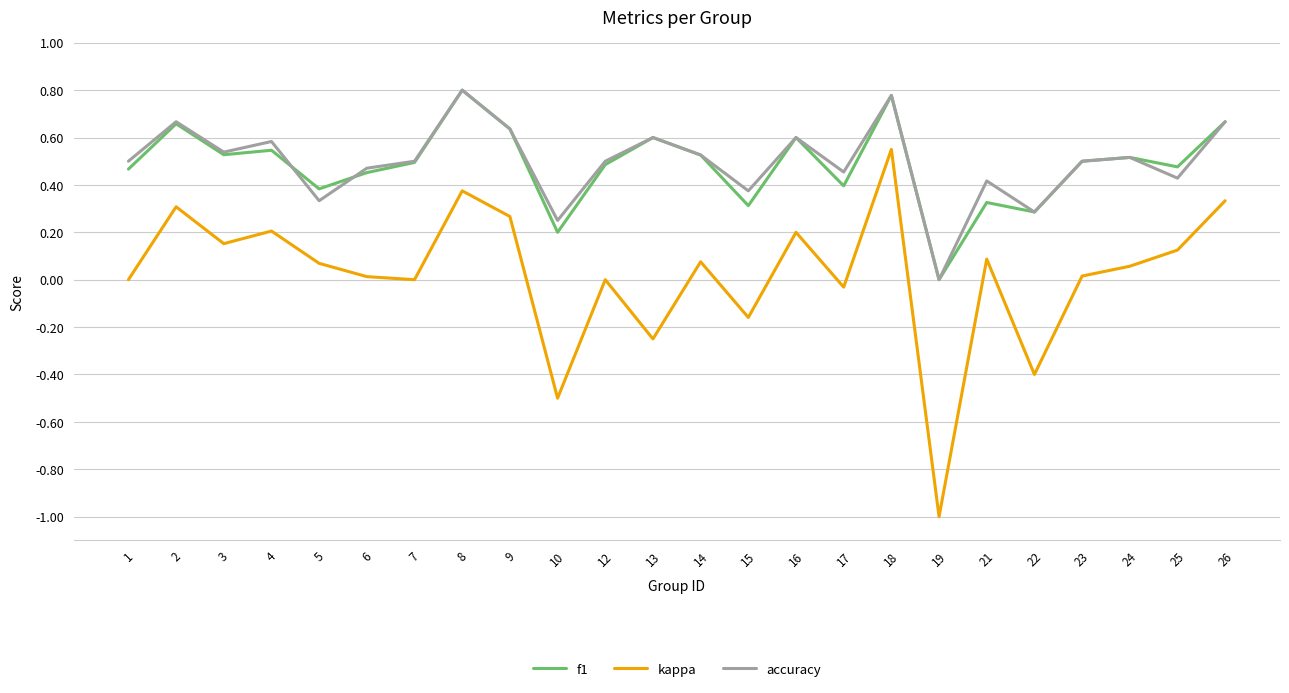

Rank the series at 15 from highest to lowest value.

accuracy, f1, kappa